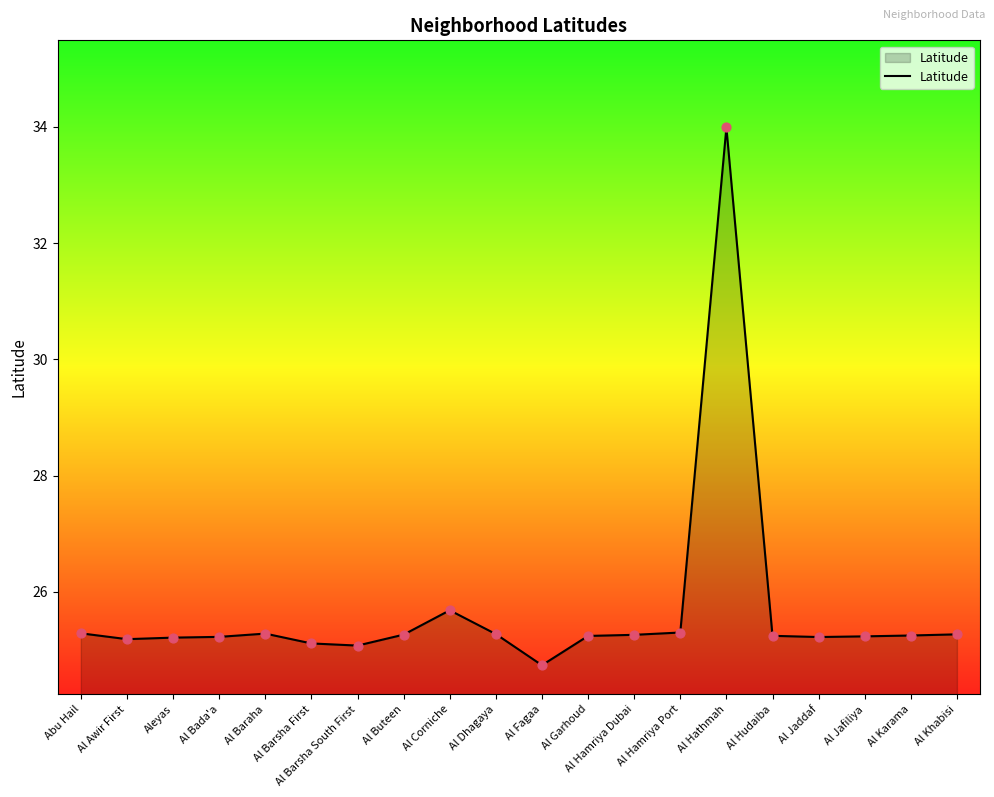

What is the change in value from Al Corniche to Al Hamriya Port?

-0.4